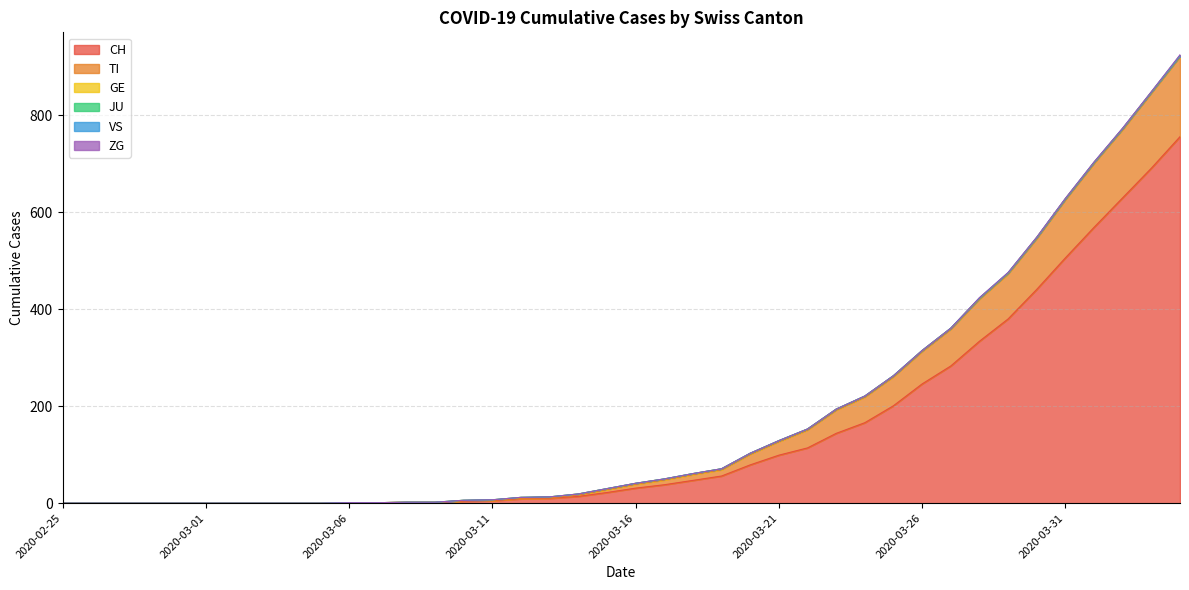

What is the label of the 35th point from the right?

2020-03-01